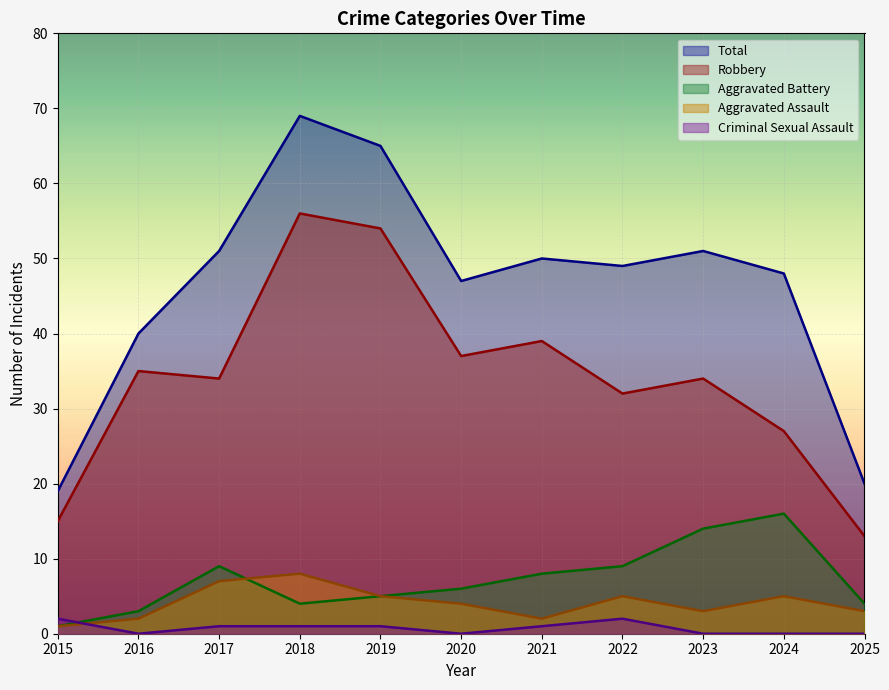

Which series has the widest spread of values?

Total